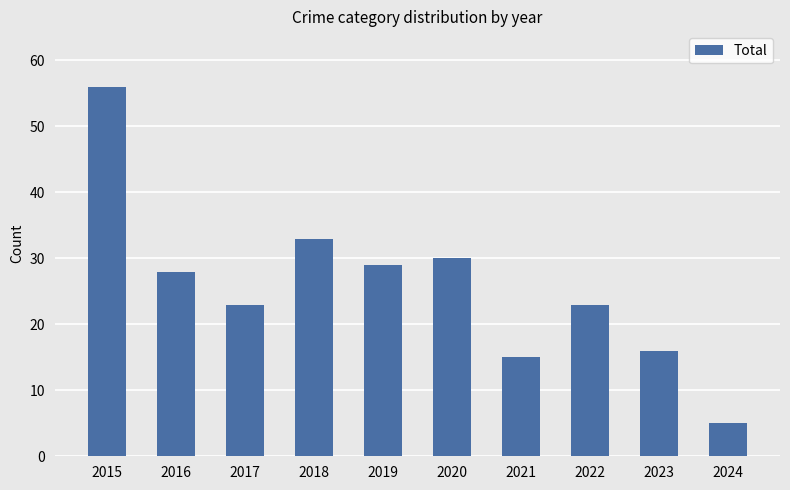

Count the number of categories in the chart.

10